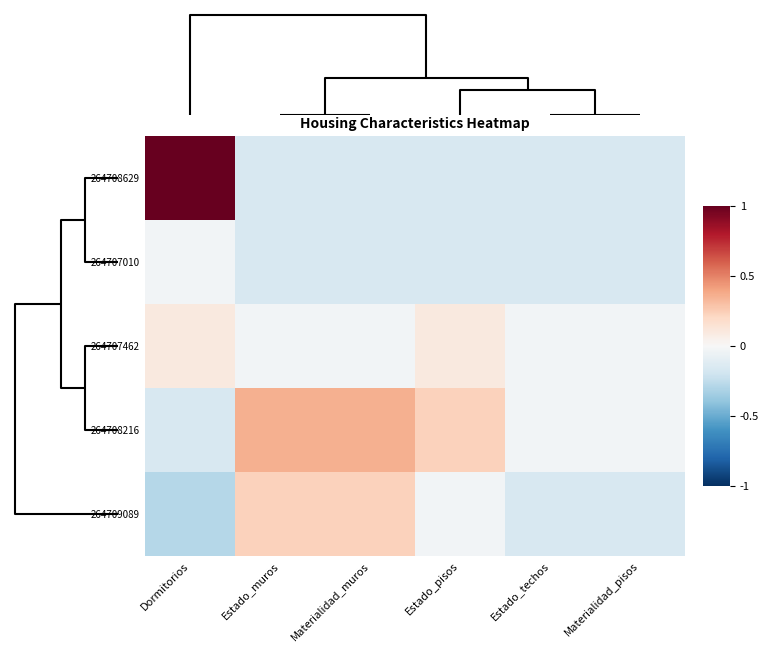

How many categories are shown in the chart?

6